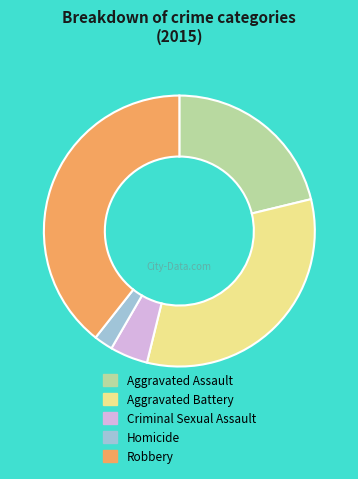

What is the smallest slice in the pie chart?

Homicide